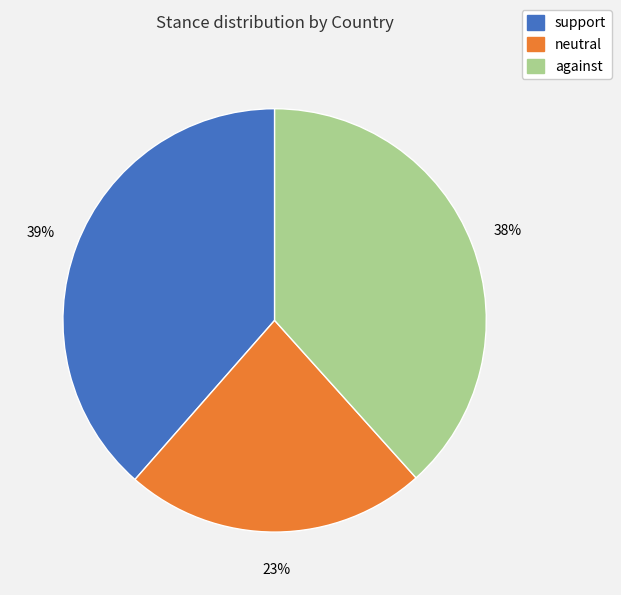

Does any single category account for the majority?

No